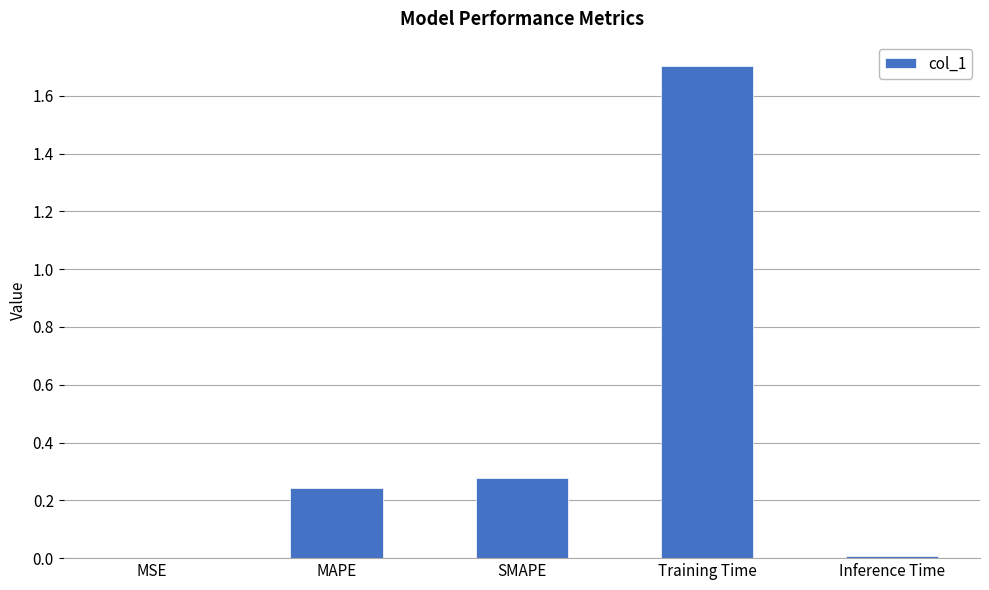

True or false: the data shows 0.6 at Training Time.

False